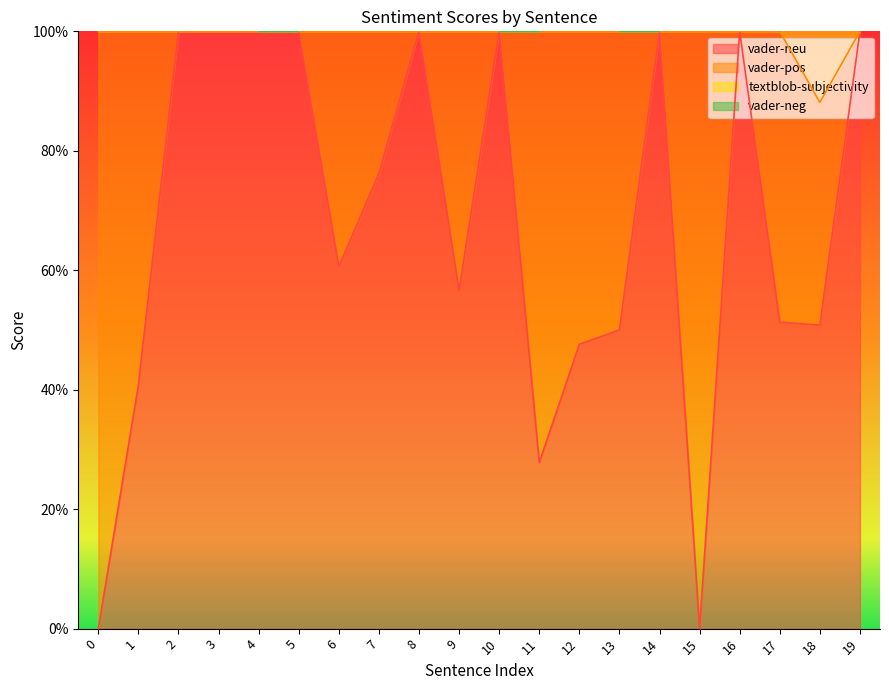

What is the value of the textblob-subjectivity point at the 12th from the left?

1.0